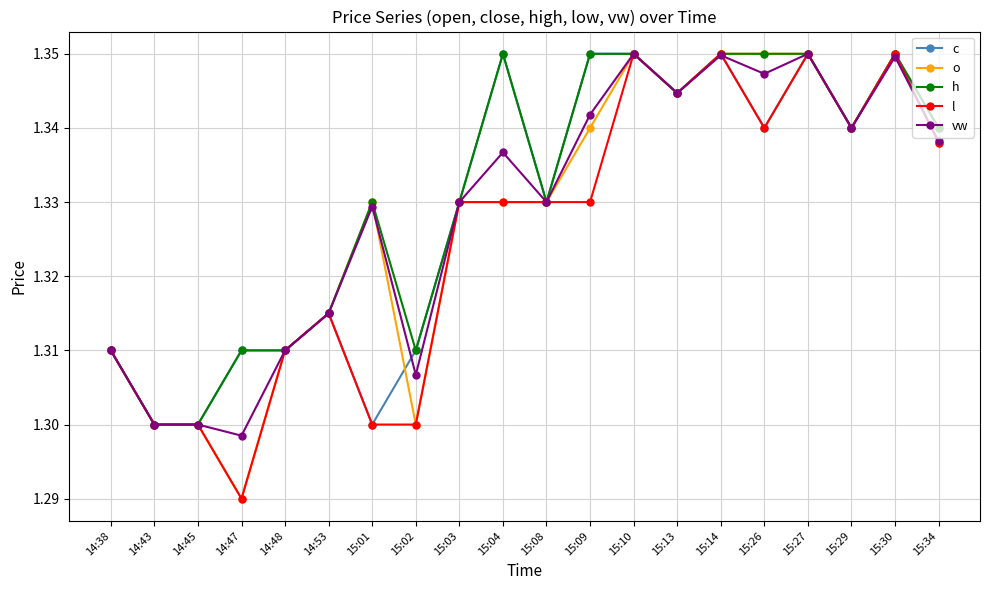

Which category has the lowest value in the o series?

14:47